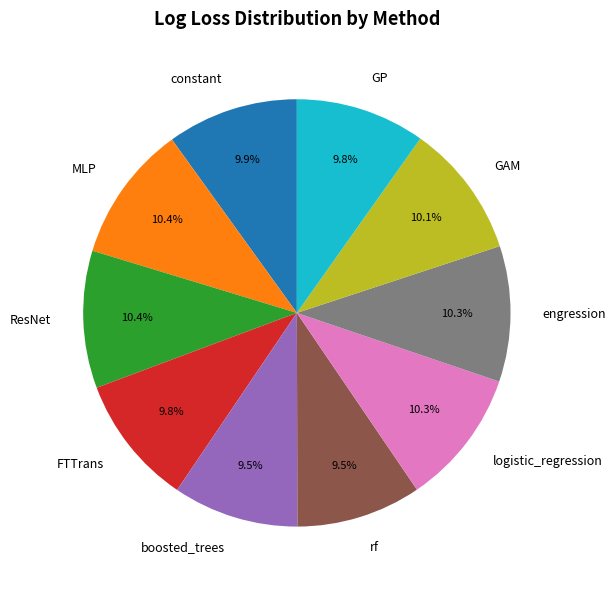

Does GP account for over 50% of the chart?

No